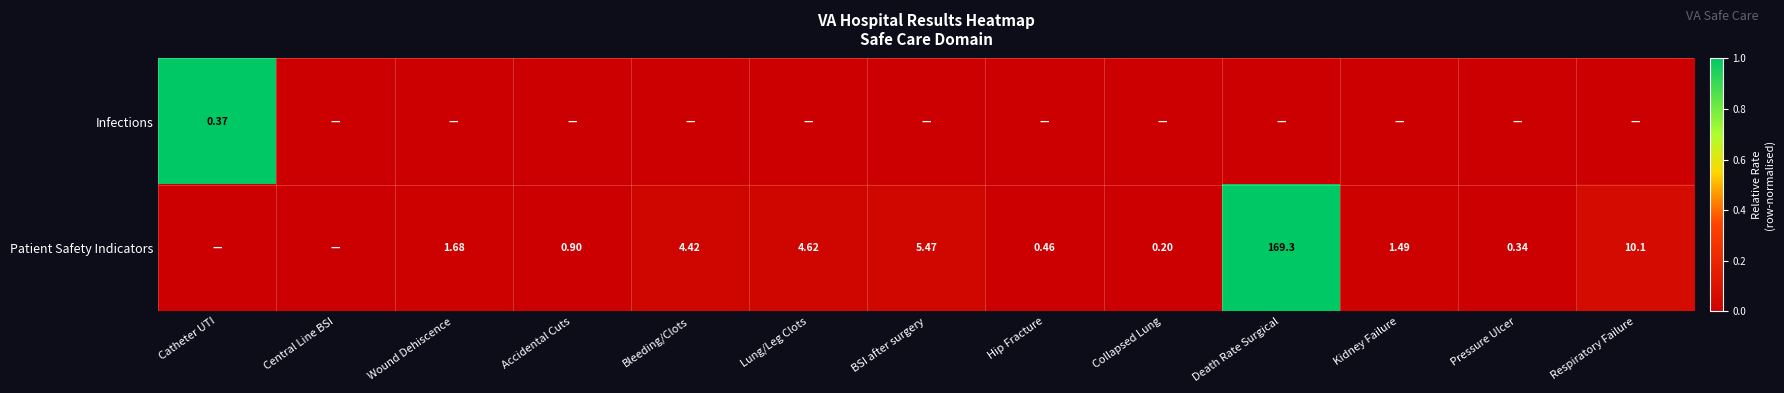

Rank the series by their average value, from lowest to highest.

Infections, Patient Safety Indicators